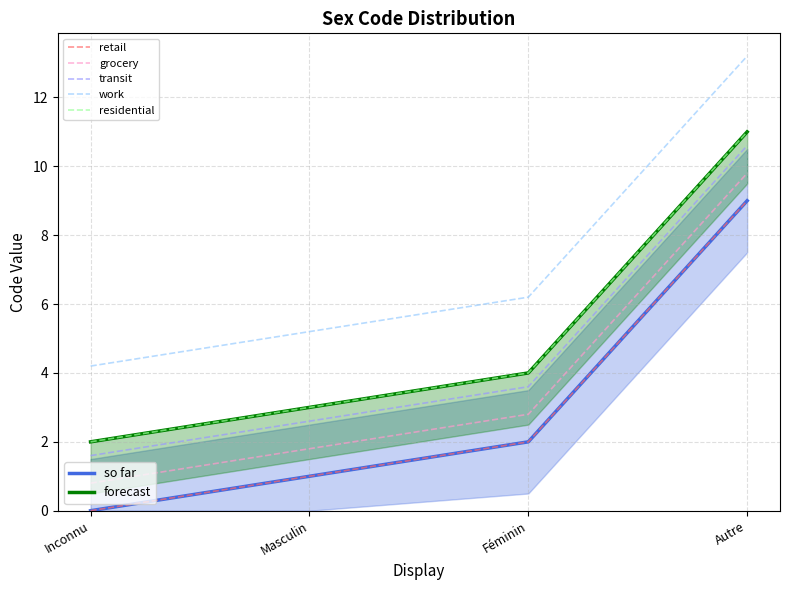

How many distinct data groups are displayed?

1